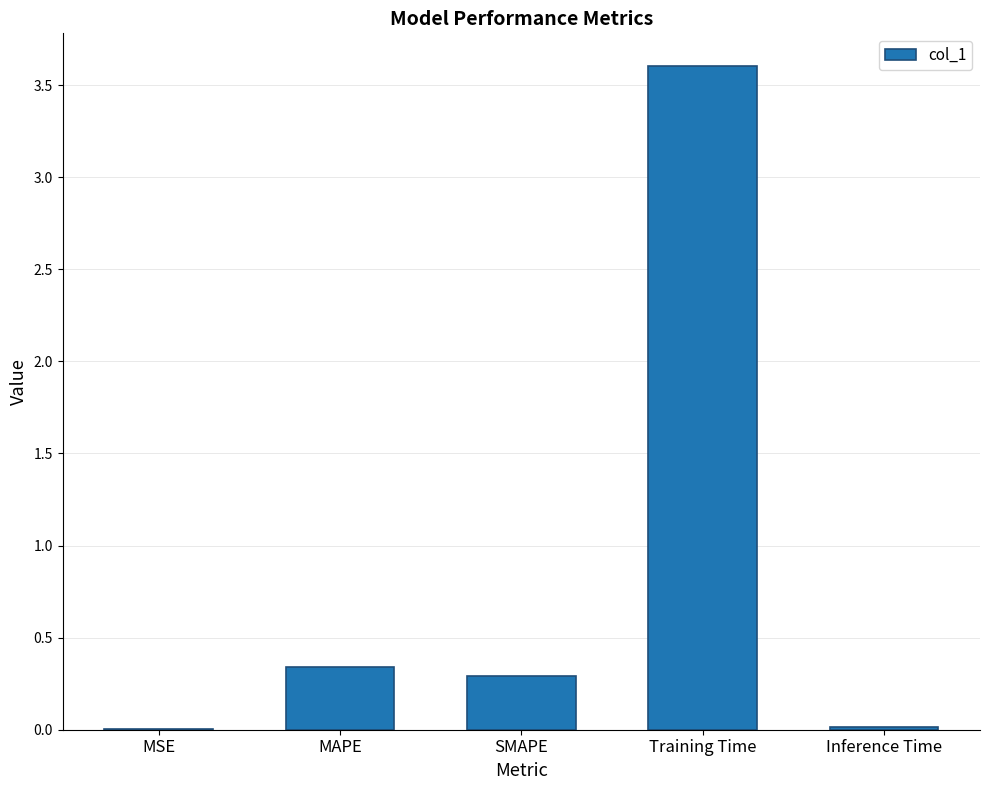

Which has a higher value, MAPE or Training Time?

Training Time